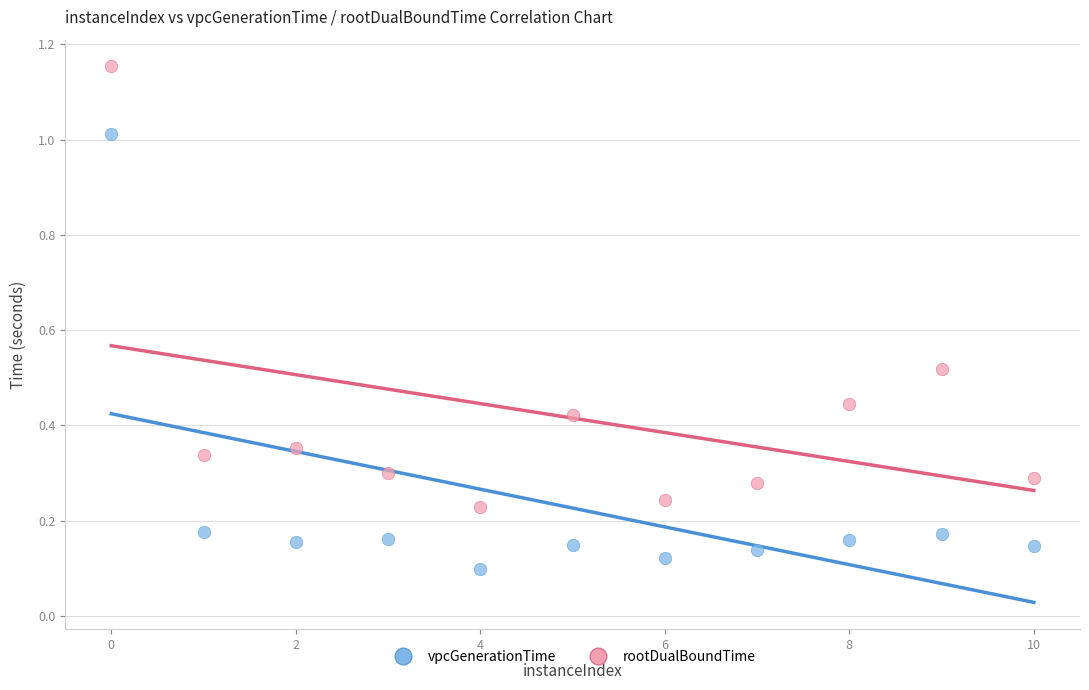

Which series reaches the maximum Y coordinate?

rootDualBoundTime